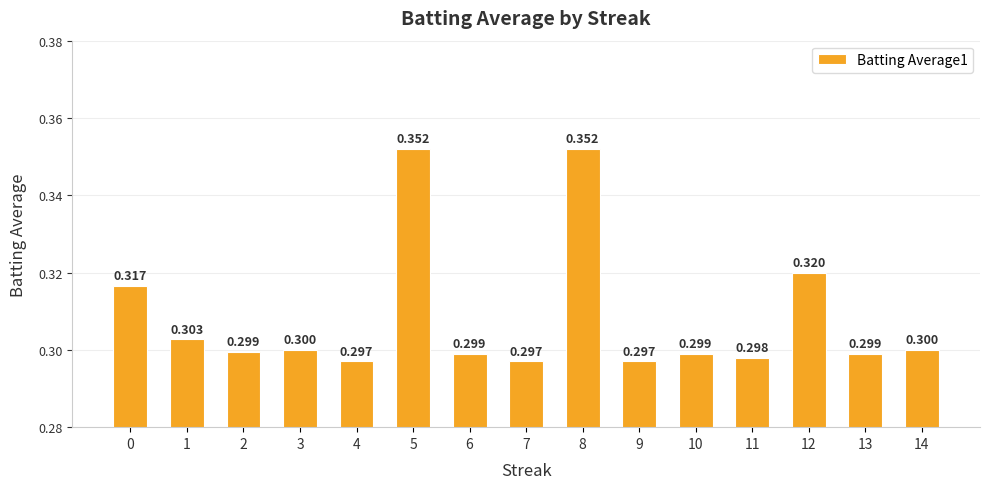

Reading left to right, transcribe all the data shown in this chart.

0=0.3	1=0.3	2=0.3	3=0.3	4=0.3	5=0.4	6=0.3	7=0.3	8=0.4	9=0.3	10=0.3	11=0.3	12=0.3	13=0.3	14=0.3